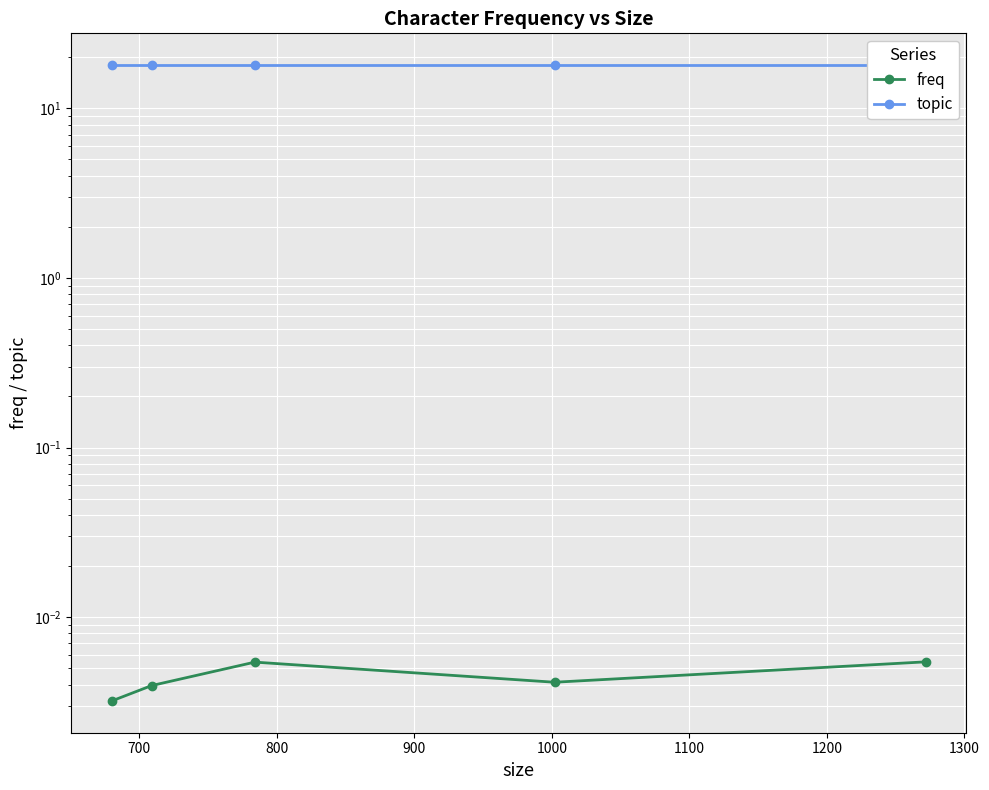

Does the chart display data point markers on the line(s)?

Yes